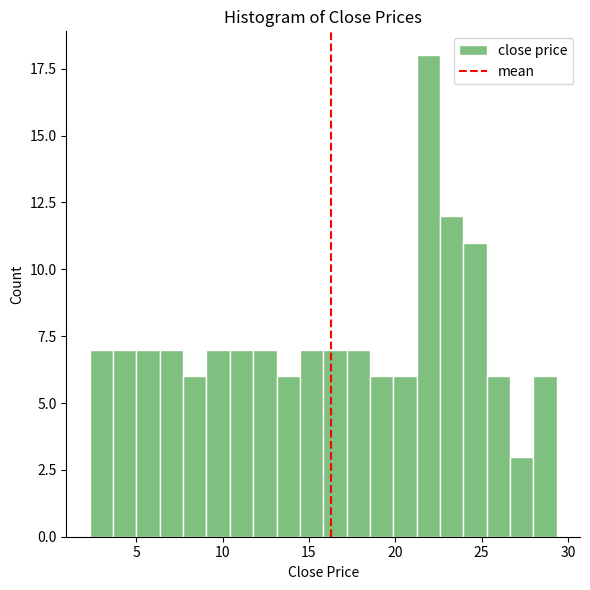

Around what value on the x-axis is the tallest bar? Give the approximate position of its centre, as read against the axis.

22.0